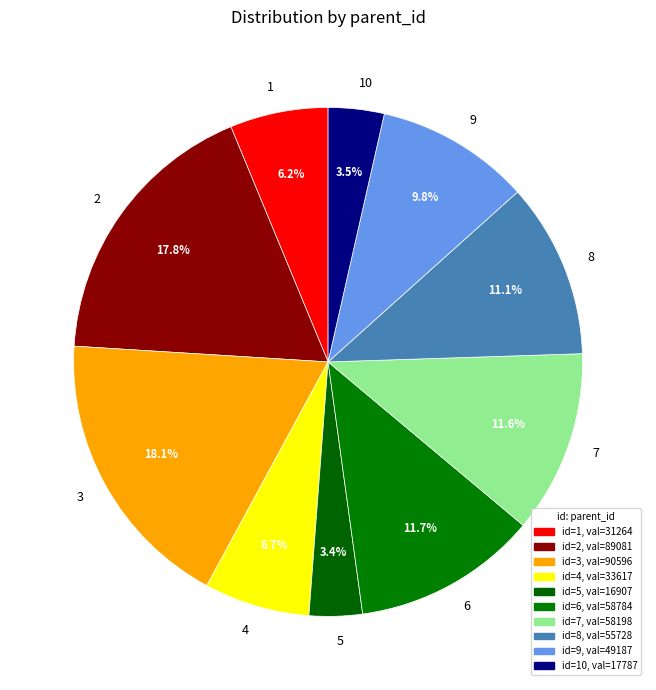

Is there a majority slice in this chart?

No